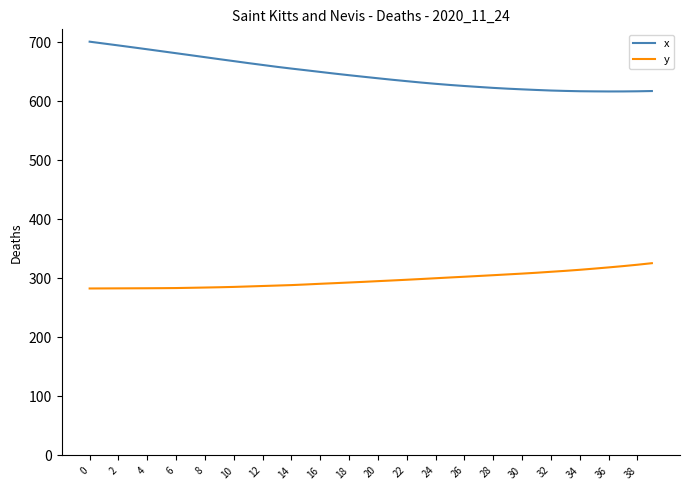

What is the sum of all x values?

25886.2